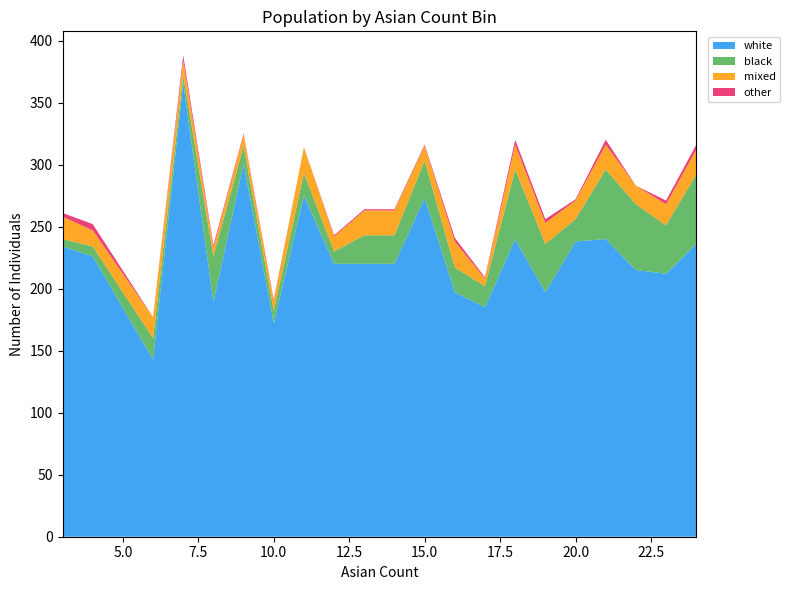

Reading right to left, what are all the values shown in this chart?

white: 236	212	215	240	238	197	240	185	197	273	220	220	220	275	172	301	189	366	143	226	234
black: 56	39	53	56	18	39	56	17	20	30	23	23	10	18	10	14	37	6	17	8	6
mixed: 20	17	15	20	15	17	20	6	21	12	20	20	12	21	8	9	7	12	17	13	18
other: 4	3	0	4	1	3	4	1	3	1	1	1	1	0	1	1	2	4	0	5	3